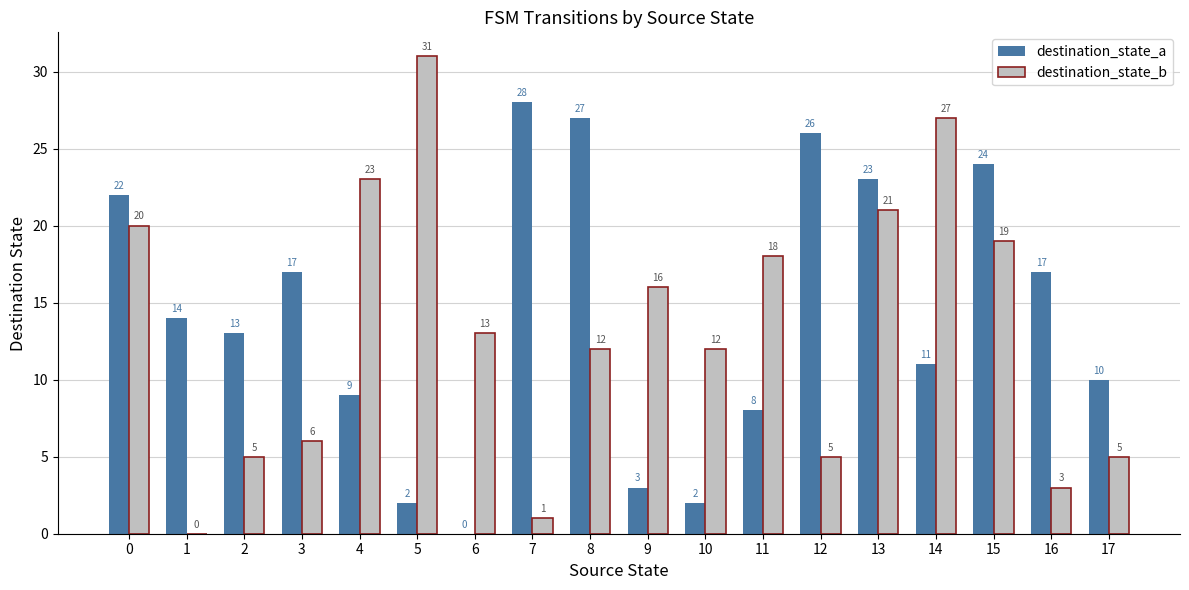

At which label does destination_state_b reach its peak?

5